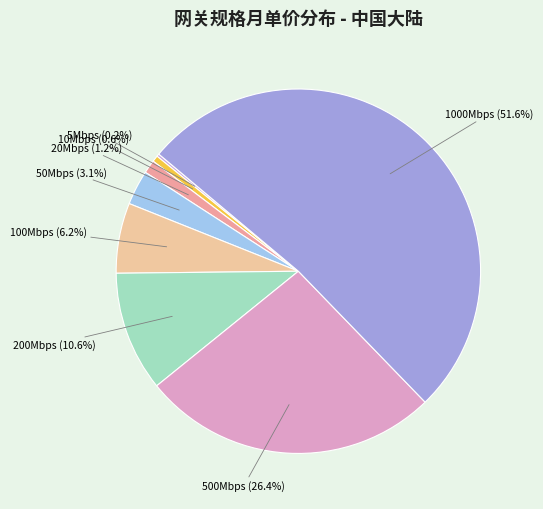

Which slice is the smallest?

5Mbps